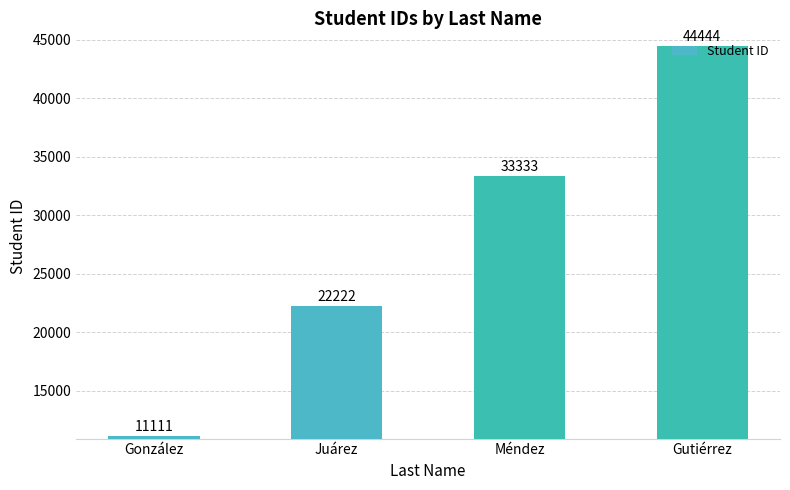

Are the bars grouped side by side (vs. stacked)?

No